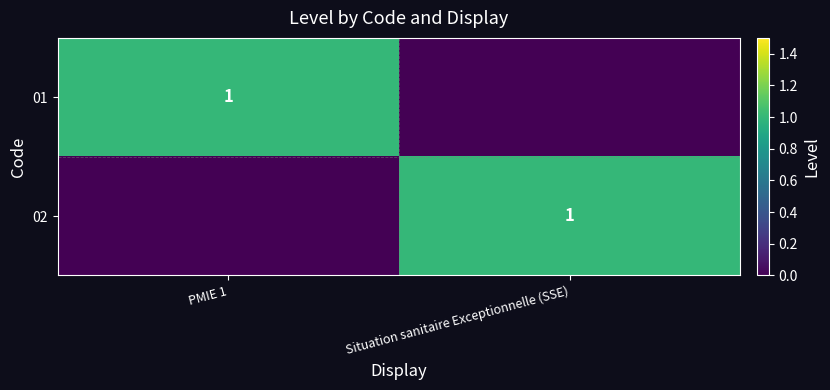

How many data points does each series have?

2